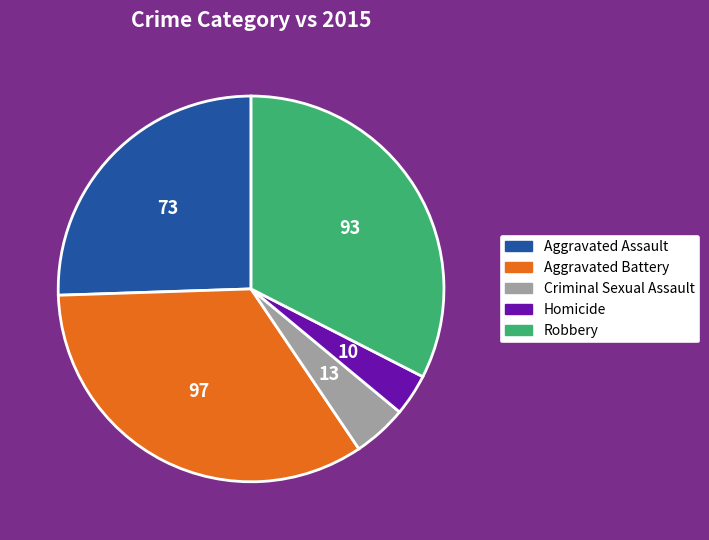

Count the number of slices in the pie.

5